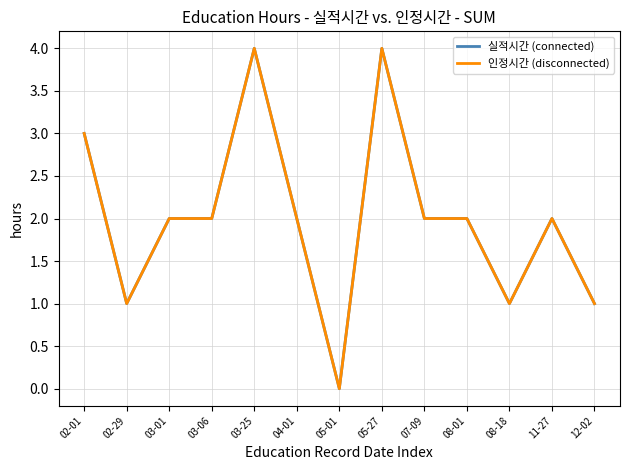

Reading right to left, transcribe all the data shown in this chart.

실적시간 (connected): 12-02=1	11-27=2	08-18=1	08-01=2	07-09=2	05-27=4	05-01=0	04-01=2	03-25=4	03-06=2	03-01=2	02-29=1	02-01=3
인정시간 (disconnected): 12-02=1	11-27=2	08-18=1	08-01=2	07-09=2	05-27=4	05-01=0	04-01=2	03-25=4	03-06=2	03-01=2	02-29=1	02-01=3